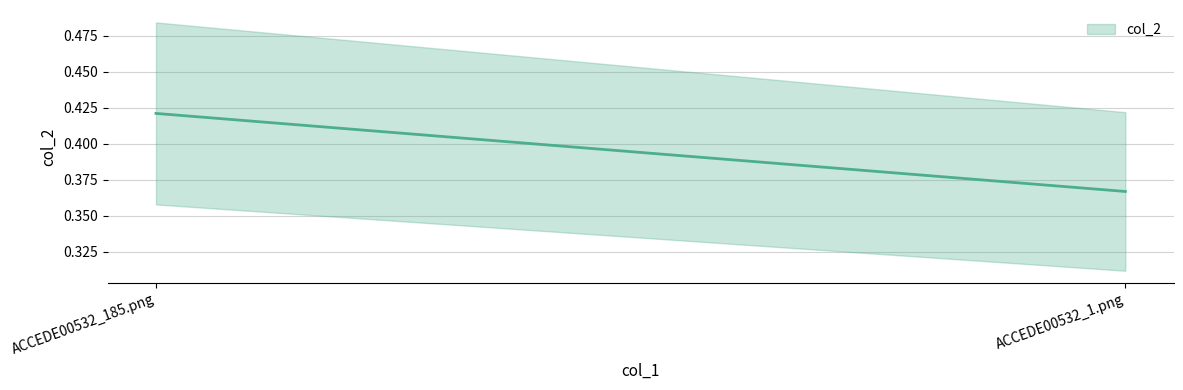

What is the change in value from ACCEDE00532_185.png to ACCEDE00532_1.png?

-0.1